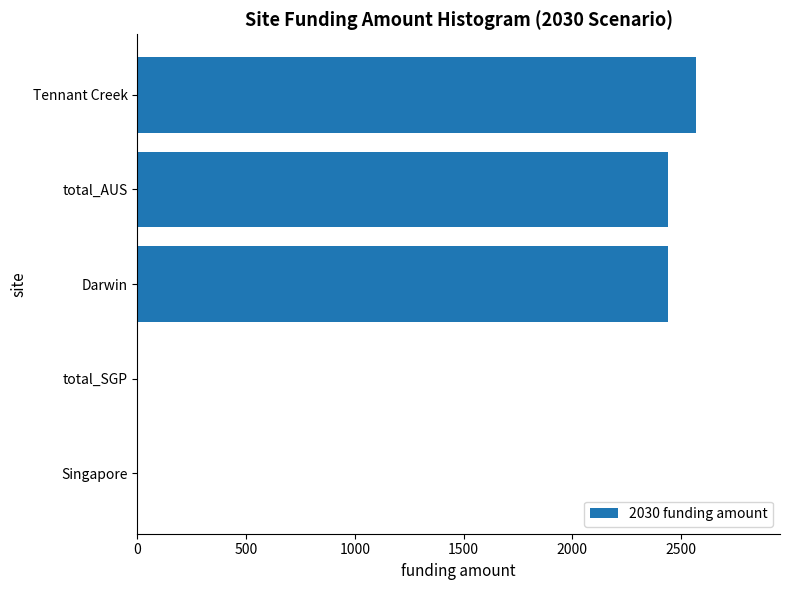

Between Tennant Creek and total_SGP, which is larger?

Tennant Creek